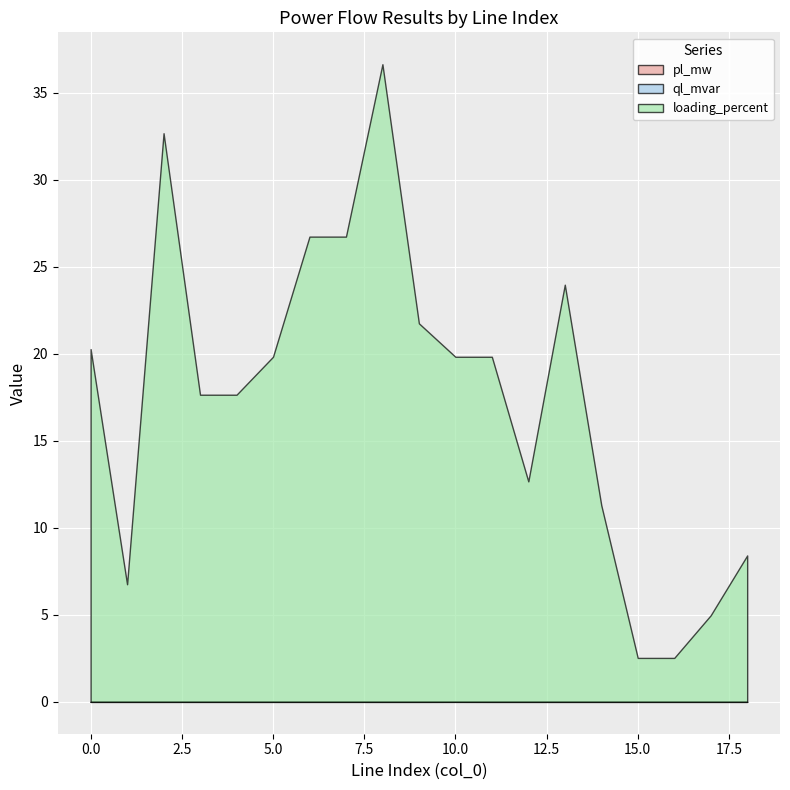

At which category does pl_mw reach its first local valley?

2